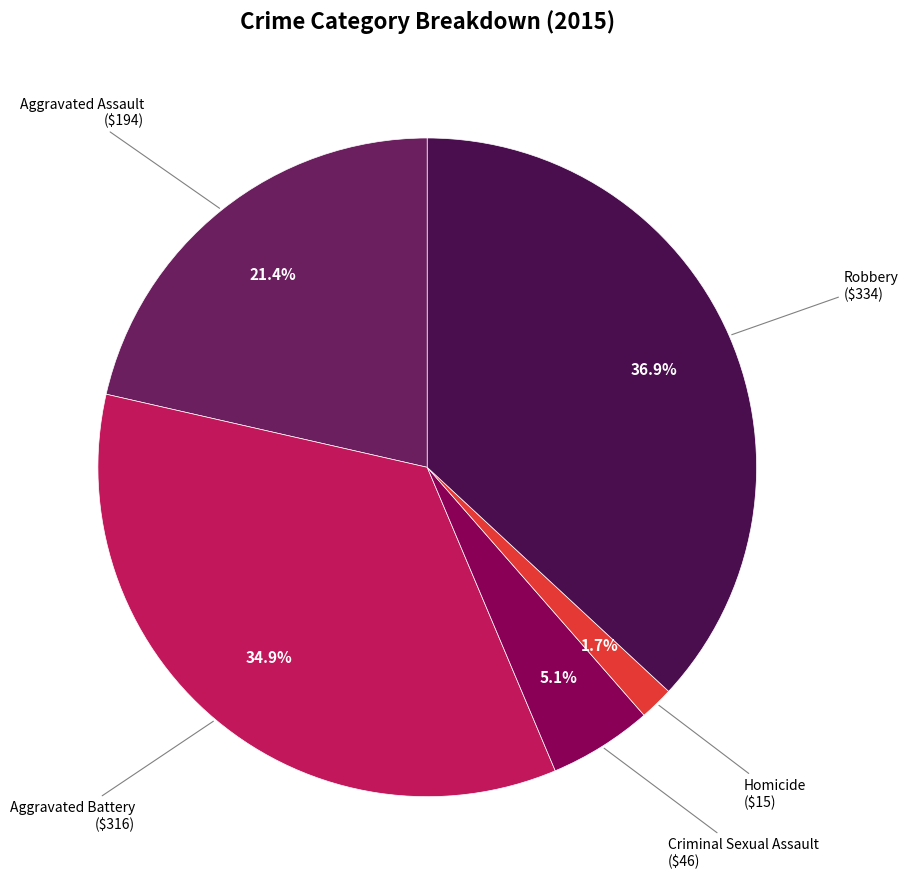

Does any single category account for the majority?

No